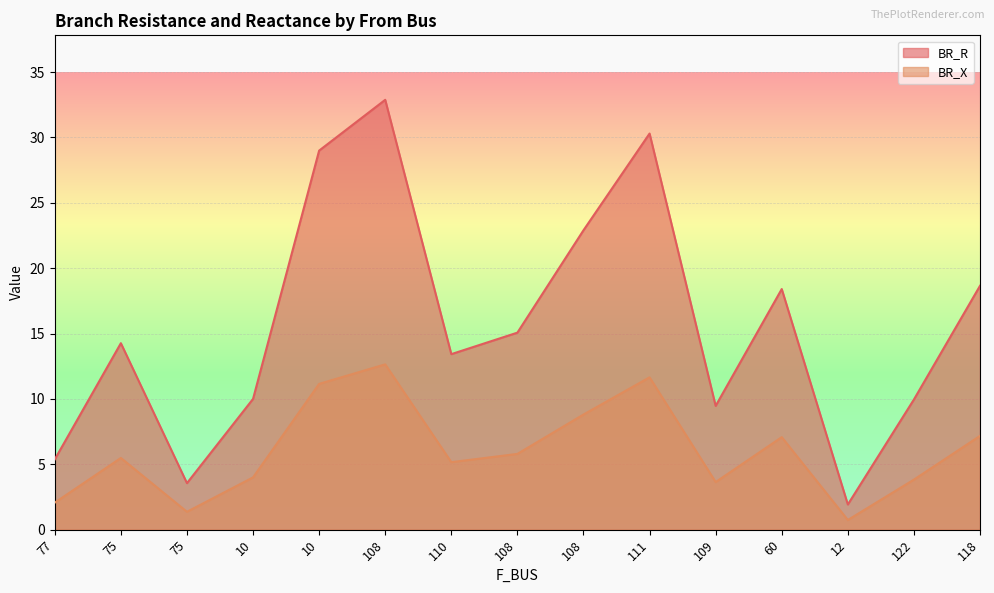

Reading left to right, transcribe all the data shown in this chart.

BR_R: 77=5.4	75=14.3	75=3.6	10=10.0	10=29.0	108=32.9	110=13.4	108=15.1	108=22.9	111=30.3	109=9.5	60=18.4	12=1.9	122=10.0	118=18.6
BR_X: 77=2.1	75=5.5	75=1.4	10=4.0	10=11.2	108=12.6	110=5.2	108=5.8	108=8.8	111=11.7	109=3.6	60=7.1	12=0.7	122=3.8	118=7.2